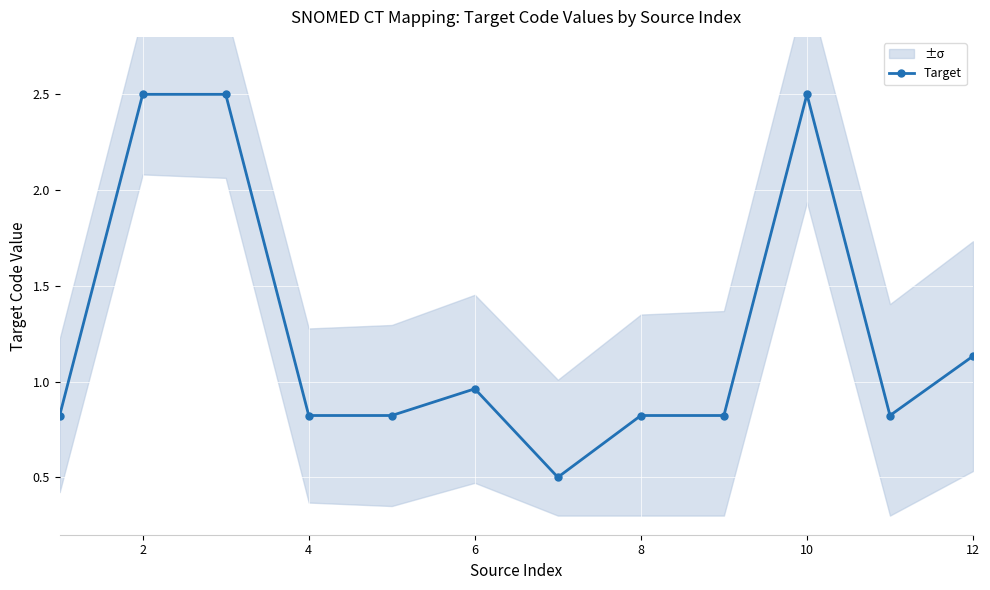

The value of Target at 6 is 0.2. True or false?

False